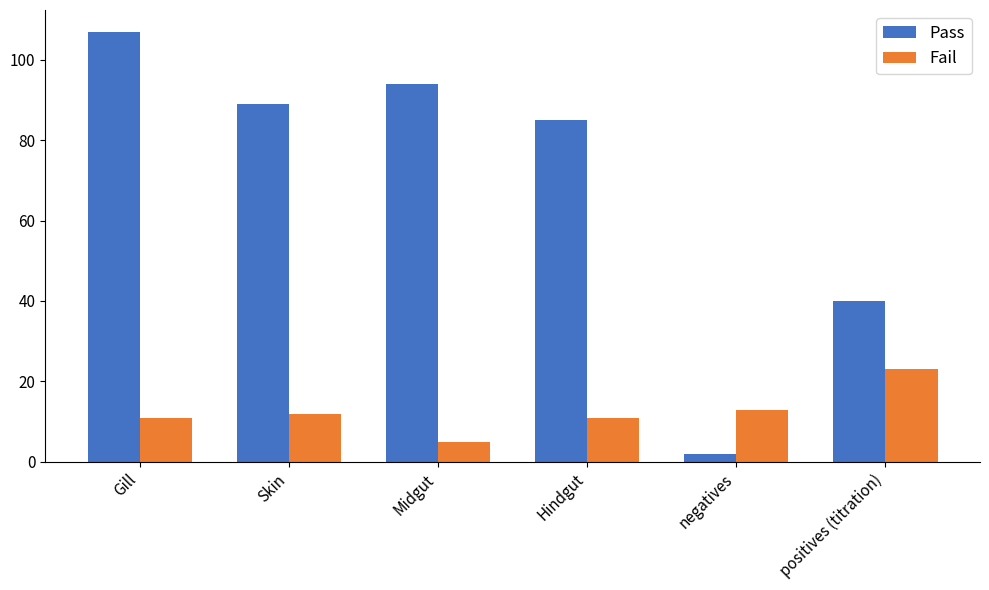

The value of Fail at Midgut is 5. True or false?

True